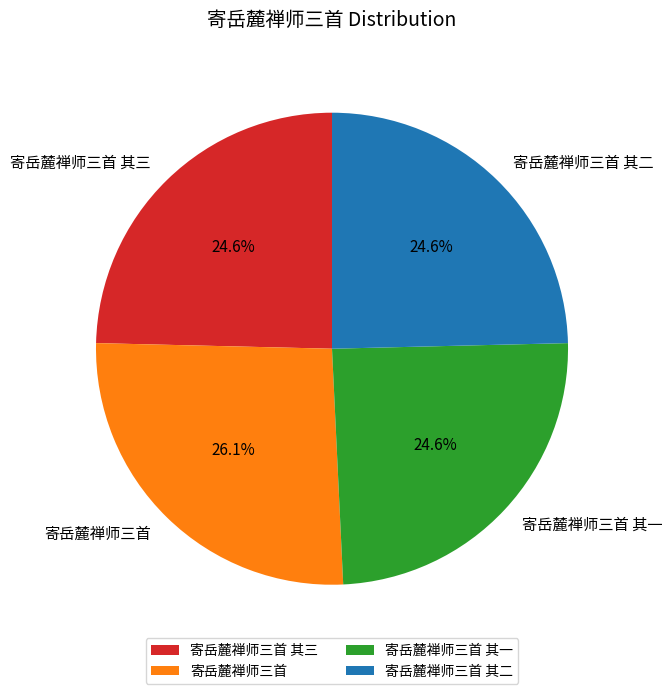

What percentage is the 寄岳麓禅师三首 其二 slice, to the nearest percent?

25%